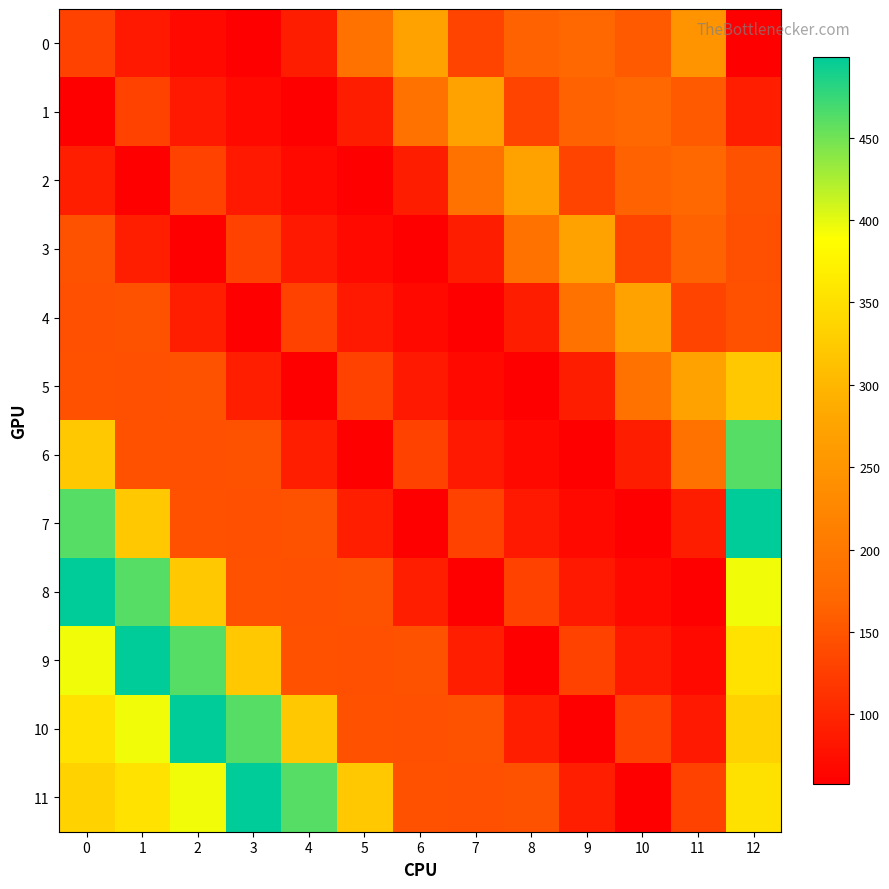

Reading left to right, transcribe all the data shown in this chart.

0: 0=130.1	1=85.9	2=68.3	3=59.0	4=90.0	5=189.0	6=272.0	7=132.0	8=164.0	9=173.0	10=156.0	11=248.0	12=57.8
1: 0=57.8	1=130.1	2=85.9	3=68.3	4=59.0	5=90.0	6=189.0	7=272.0	8=132.0	9=164.0	10=173.0	11=156.0	12=91.2
2: 0=91.2	1=57.8	2=130.1	3=85.9	4=68.3	5=59.0	6=90.0	7=189.0	8=272.0	9=132.0	10=164.0	11=173.0	12=147.4
3: 0=147.4	1=91.2	2=57.8	3=130.1	4=85.9	5=68.3	6=59.0	7=90.0	8=189.0	9=272.0	10=132.0	11=164.0	12=144.2
4: 0=144.2	1=147.4	2=91.2	3=57.8	4=130.1	5=85.9	6=68.3	7=59.0	8=90.0	9=189.0	10=272.0	11=132.0	12=146.4
5: 0=146.4	1=144.2	2=147.4	3=91.2	4=57.8	5=130.1	6=85.9	7=68.3	8=59.0	9=90.0	10=189.0	11=272.0	12=321.3
6: 0=321.3	1=146.4	2=144.2	3=147.4	4=91.2	5=57.8	6=130.1	7=85.9	8=68.3	9=59.0	10=90.0	11=189.0	12=461.3
7: 0=461.3	1=321.3	2=146.4	3=144.2	4=147.4	5=91.2	6=57.8	7=130.1	8=85.9	9=68.3	10=59.0	11=90.0	12=499.0
8: 0=499.0	1=461.3	2=321.3	3=146.4	4=144.2	5=147.4	6=91.2	7=57.8	8=130.1	9=85.9	10=68.3	11=59.0	12=394.1
9: 0=394.1	1=499.0	2=461.3	3=321.3	4=146.4	5=144.2	6=147.4	7=91.2	8=57.8	9=130.1	10=85.9	11=68.3	12=353.2
10: 0=353.2	1=394.1	2=499.0	3=461.3	4=321.3	5=146.4	6=144.2	7=147.4	8=91.2	9=57.8	10=130.1	11=85.9	12=332.7
11: 0=332.7	1=353.2	2=394.1	3=499.0	4=461.3	5=321.3	6=146.4	7=144.2	8=147.4	9=91.2	10=57.8	11=130.1	12=352.3